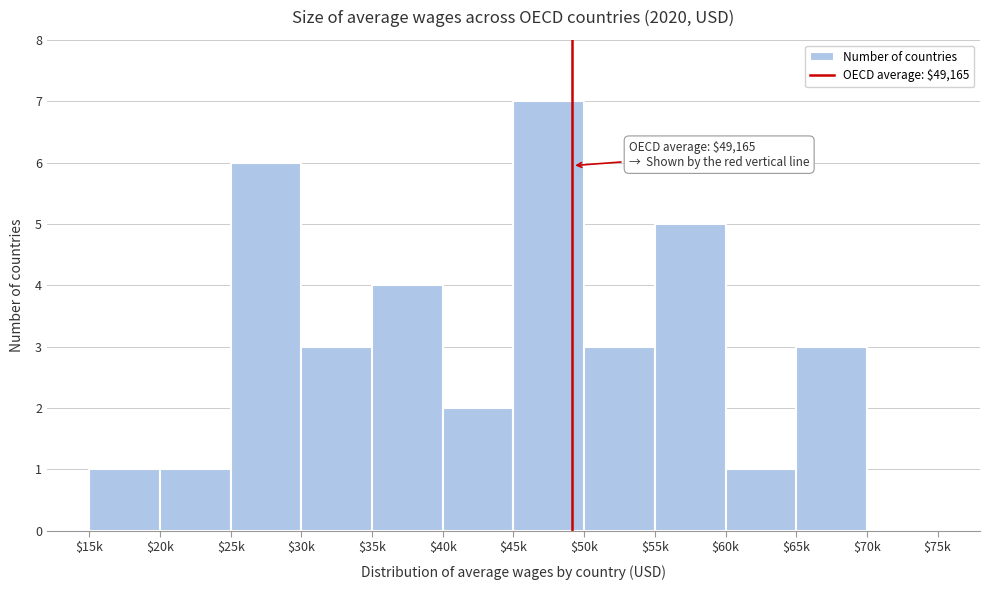

Is it true that the value at $70k is 0?

True